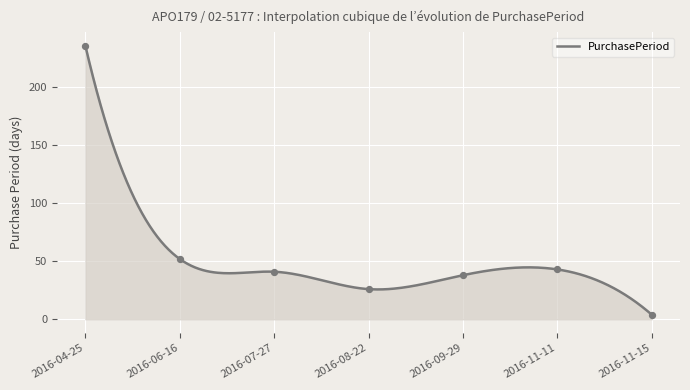

Between 2016-07-27 and 2016-04-25, which is larger?

2016-04-25